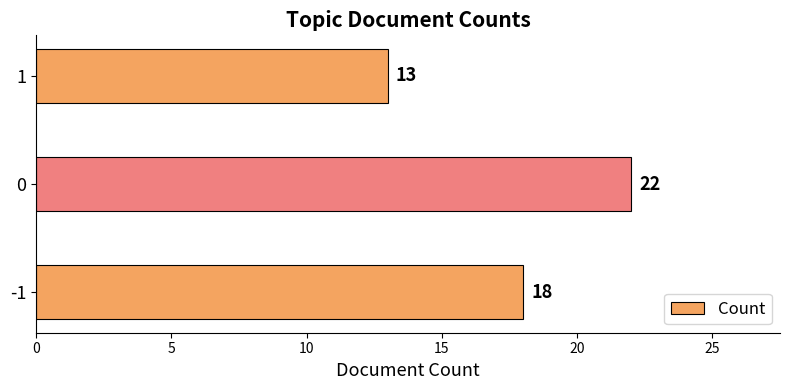

Reading top to bottom, list all the values displayed in this chart.

1=13	0=22	-1=18